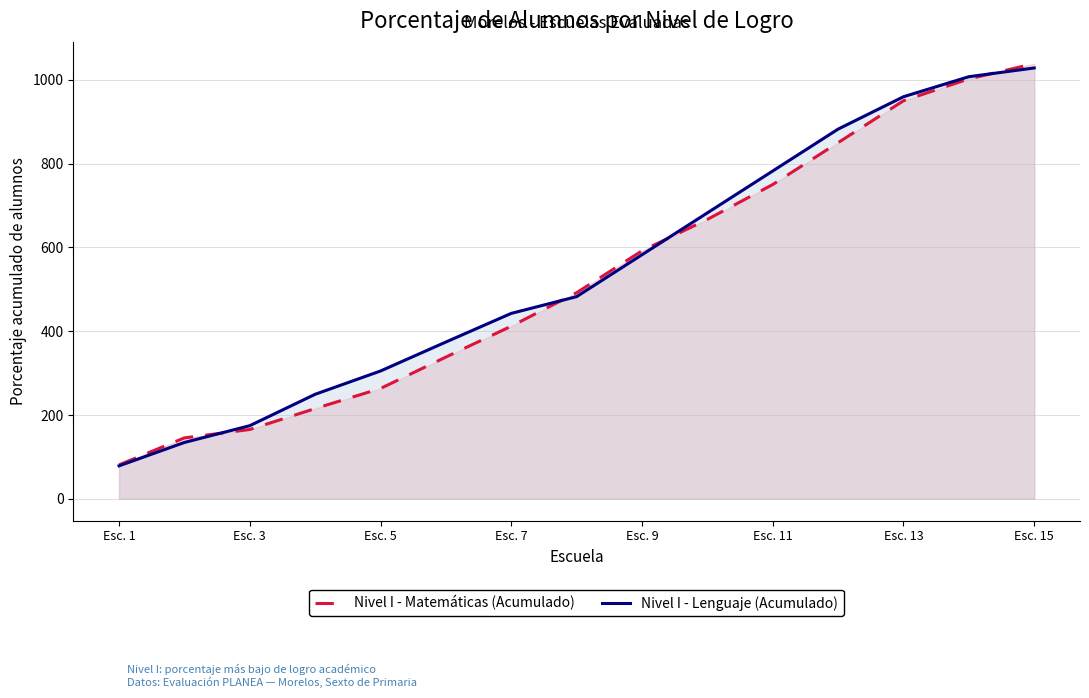

Which series has the largest total across all categories?

Nivel I - Lenguaje (Acumulado)